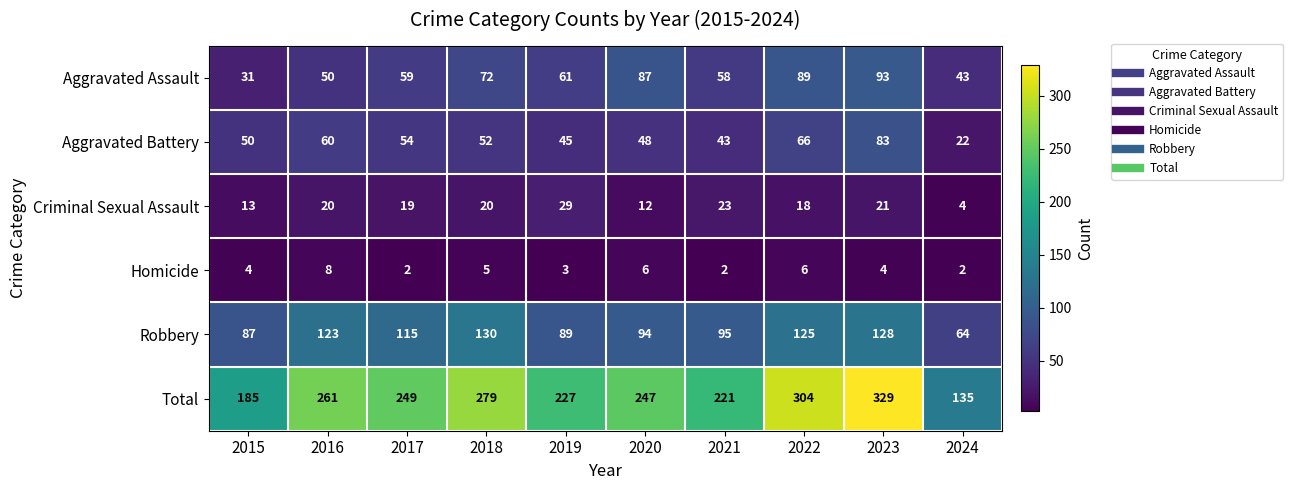

At 2015, list the series in order from largest to smallest.

Total, Robbery, Aggravated Battery, Aggravated Assault, Criminal Sexual Assault, Homicide